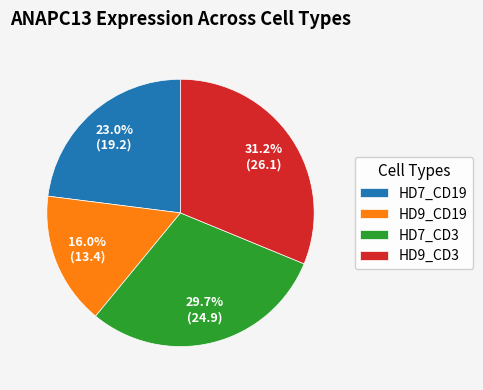

Between HD9_CD19 and HD7_CD19, which is larger?

HD7_CD19